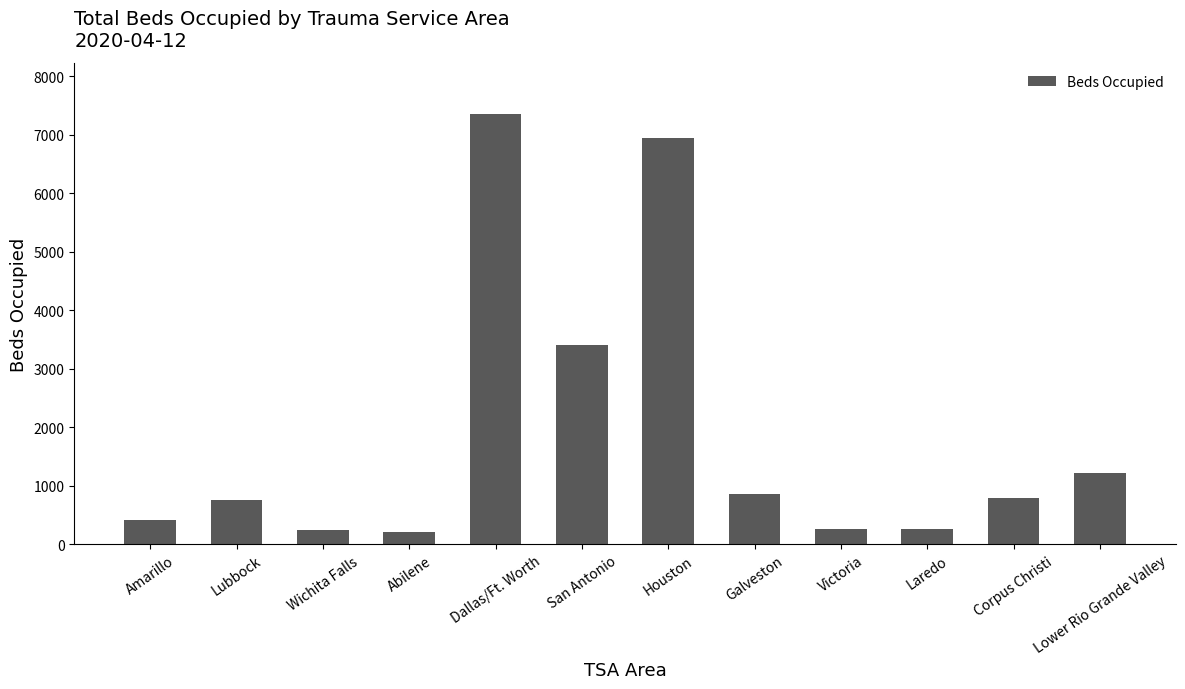

Count the number of data series in this chart.

1